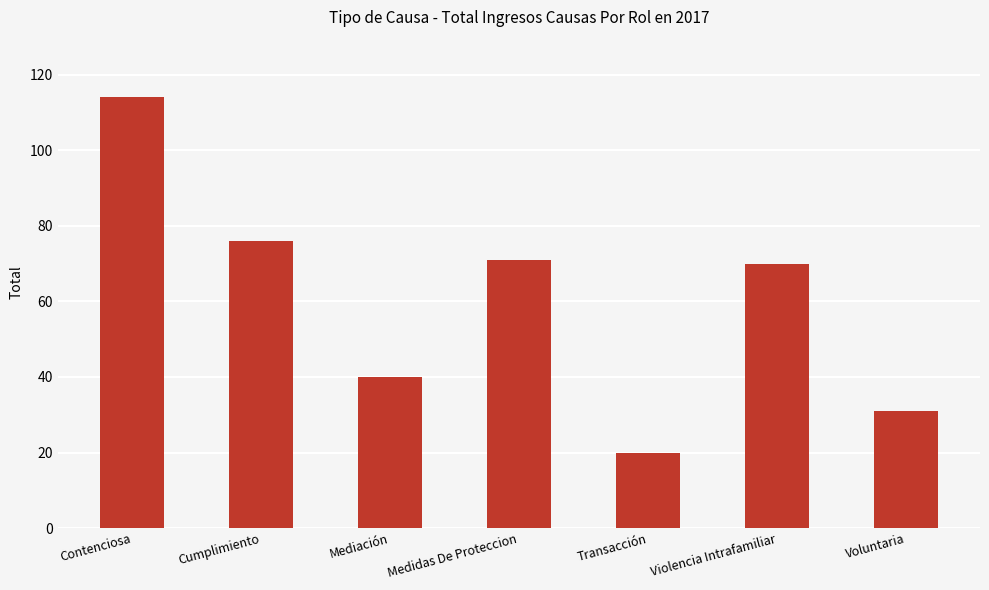

What value does the data have at Violencia Intrafamiliar, to the nearest 10?

70